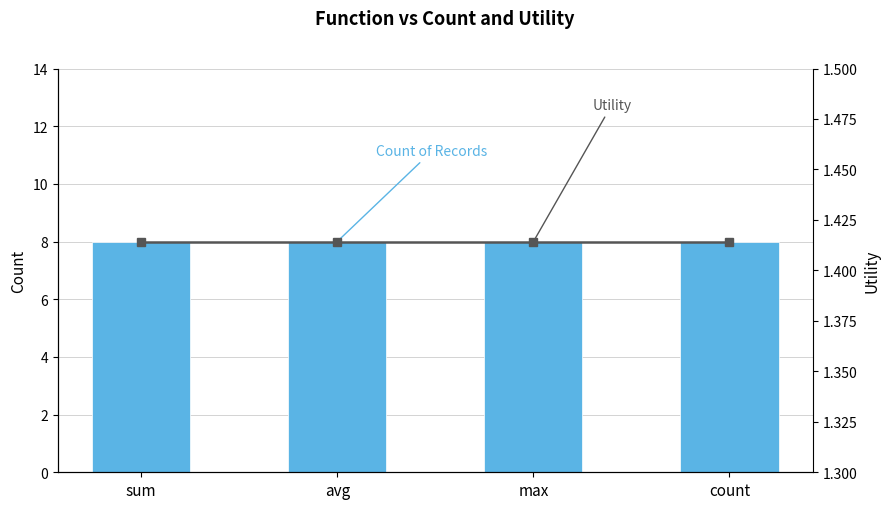

Rank the categories by Count of Records value from highest to lowest.

sum, avg, max, count